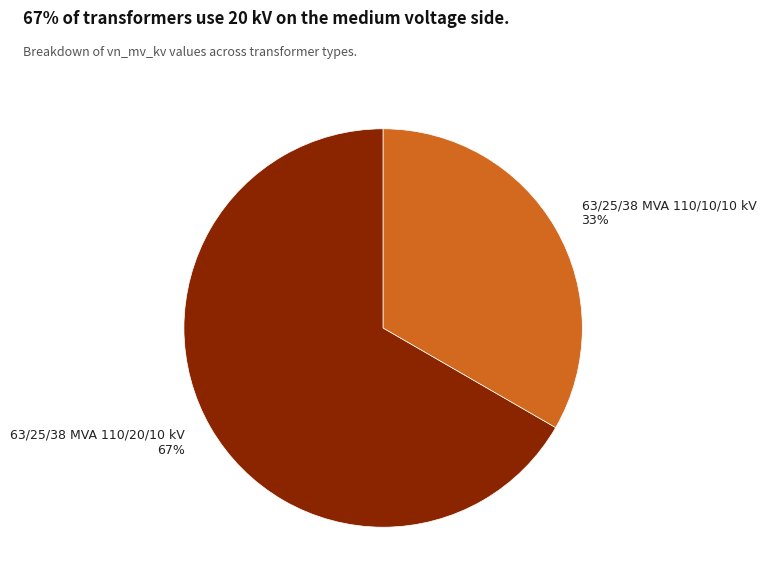

How many segments does this pie chart have?

2